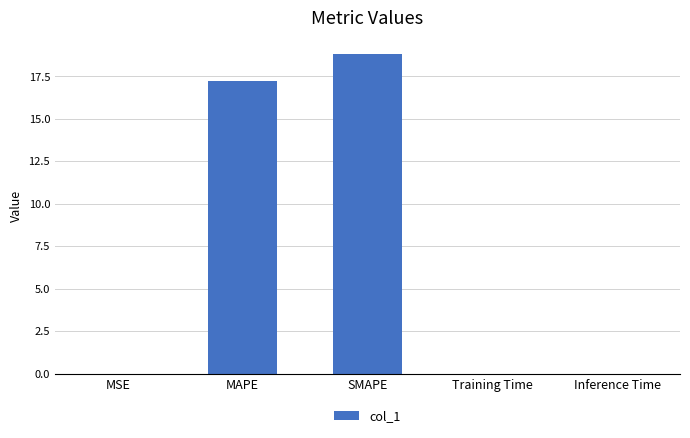

The value at MAPE is 17.2. True or false?

True